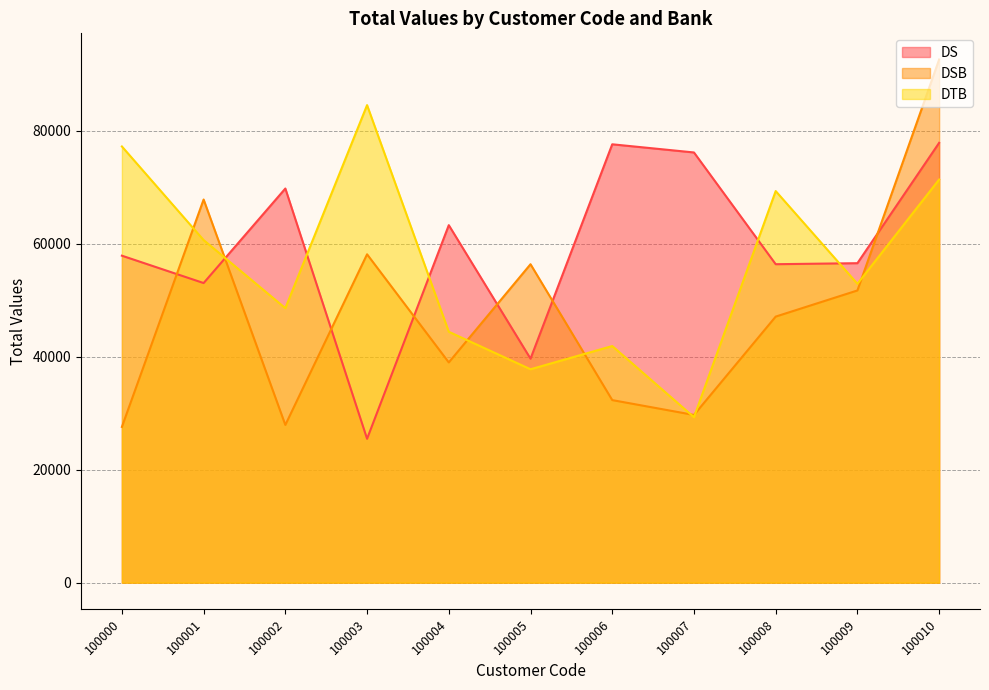

Which series has the largest total across all categories?

DS